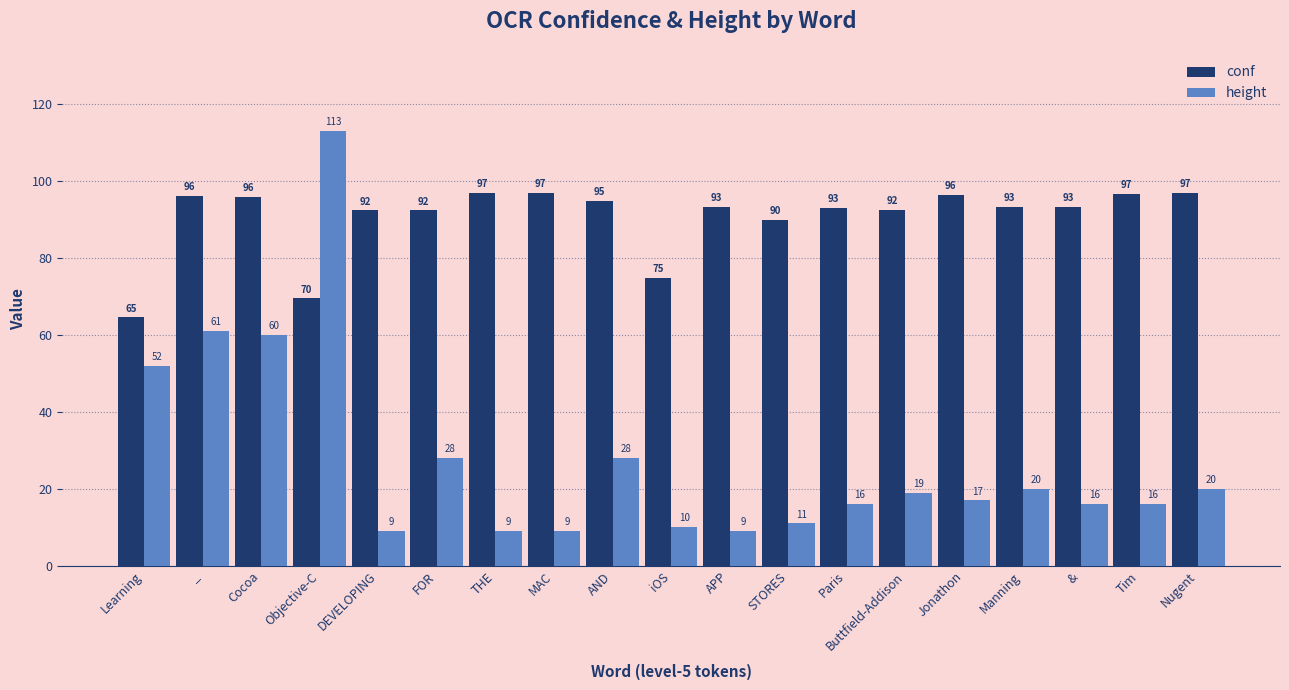

List the series in order of their peak value, lowest first.

conf, height